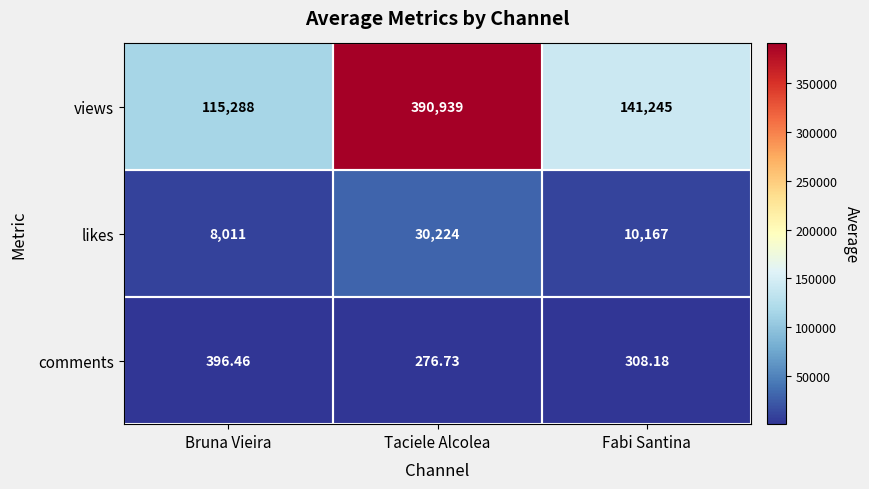

Which label corresponds to the largest value in the chart?

Taciele Alcolea